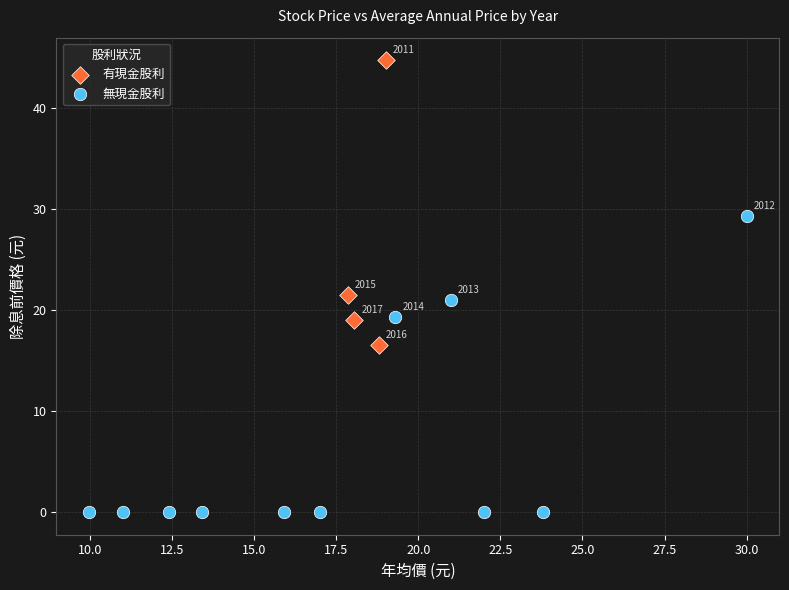

What are all the series names shown in the legend?

有現金股利, 無現金股利